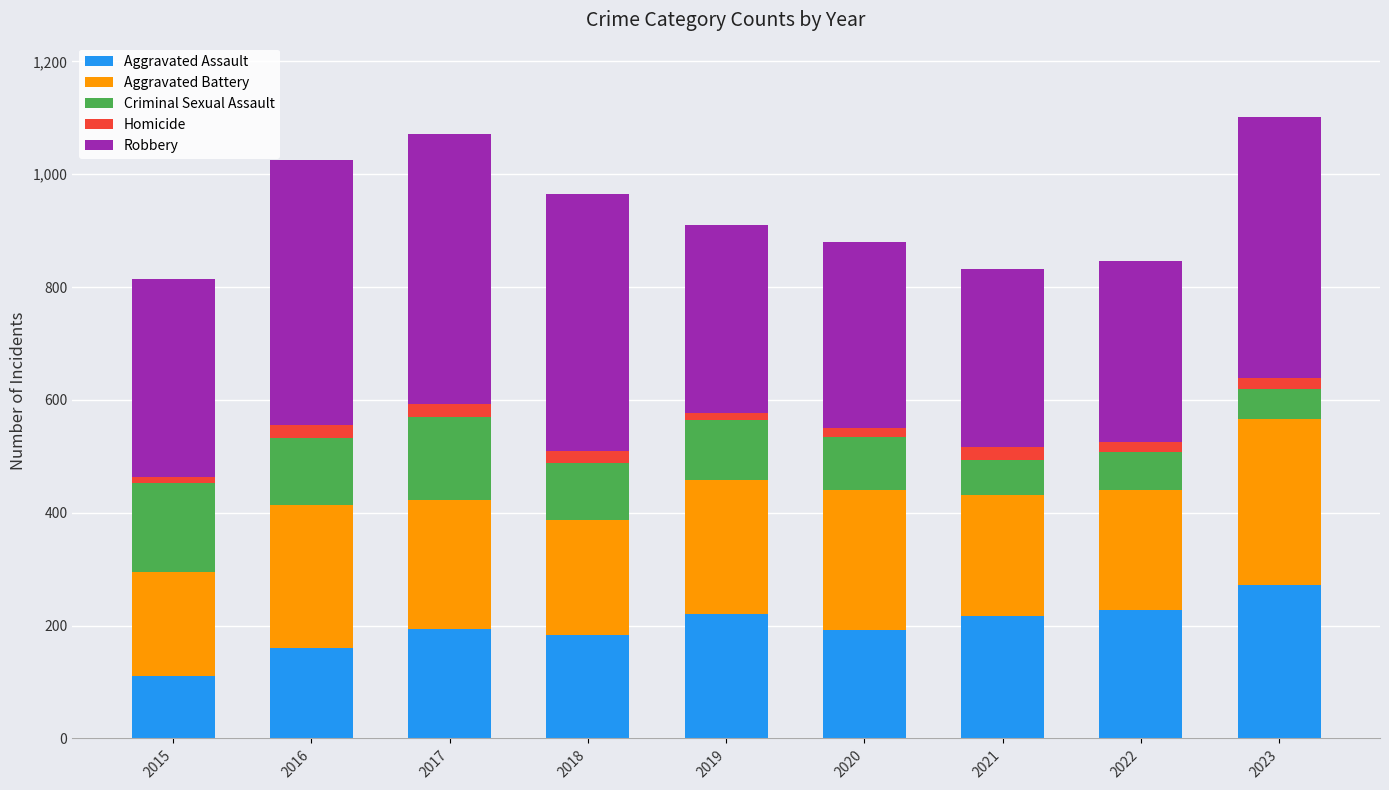

What is the minimum value for Aggravated Assault?

111